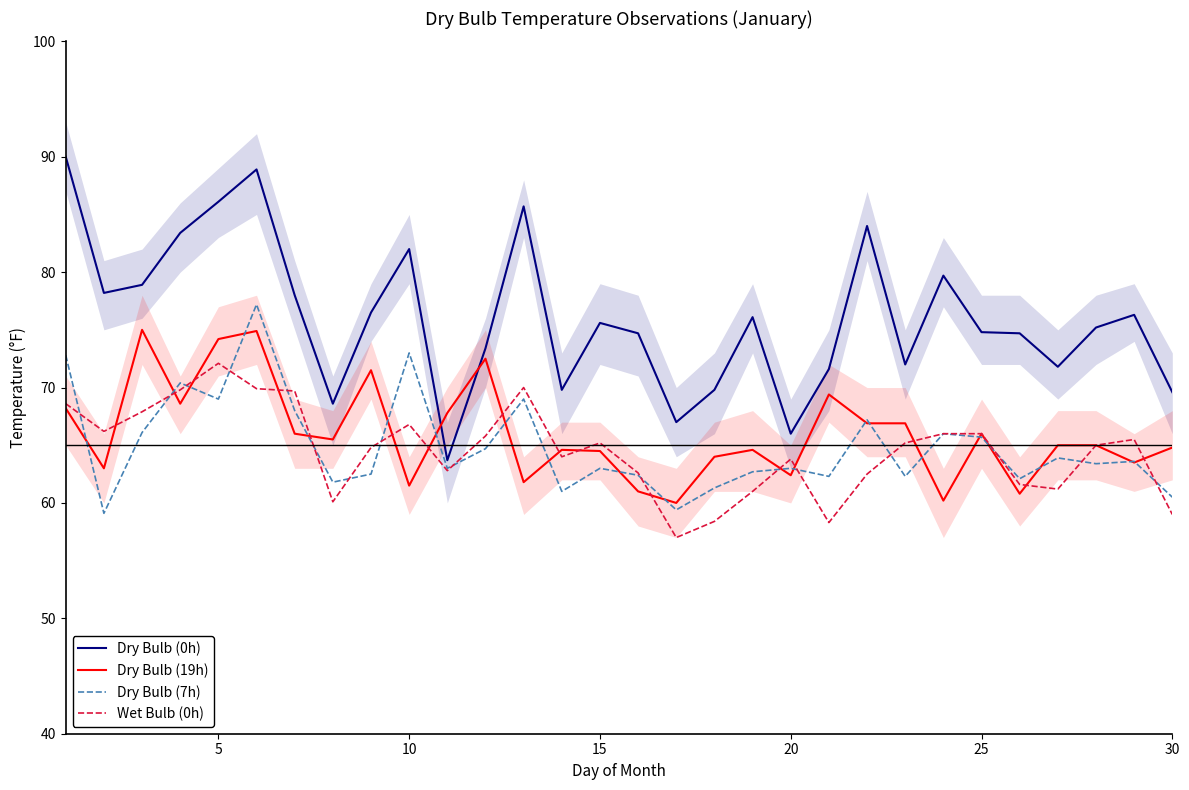

The Dry Bulb (7h) series shows 63.0 at 20. True or false?

True